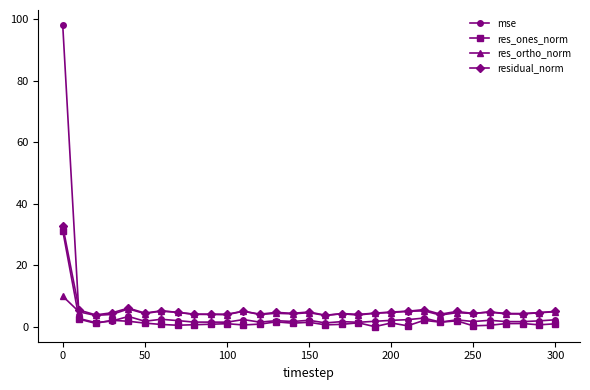

Does the chart have visible grid lines?

No